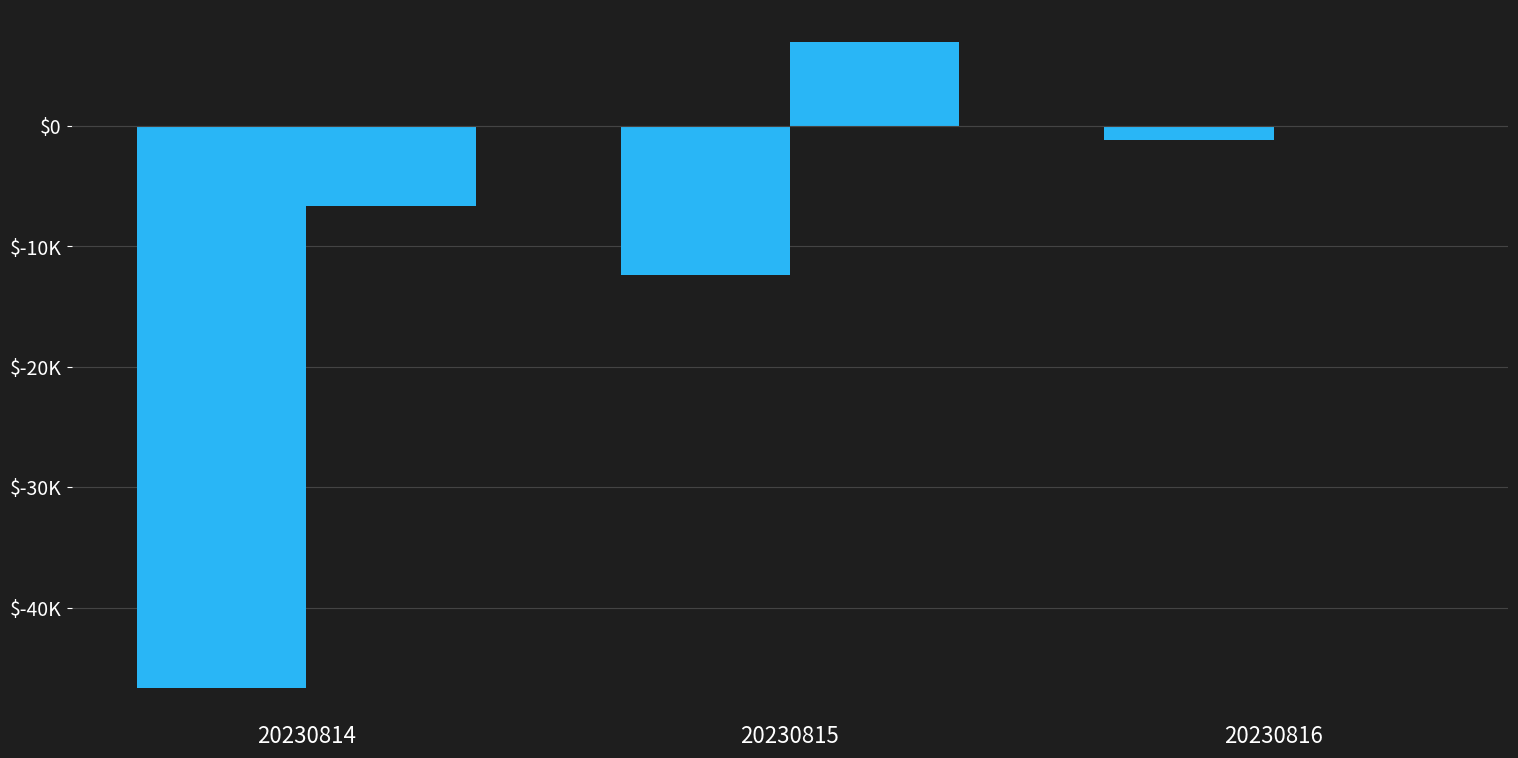

True or false: 总件量差异 has a value of -12347 at 20230815.

True